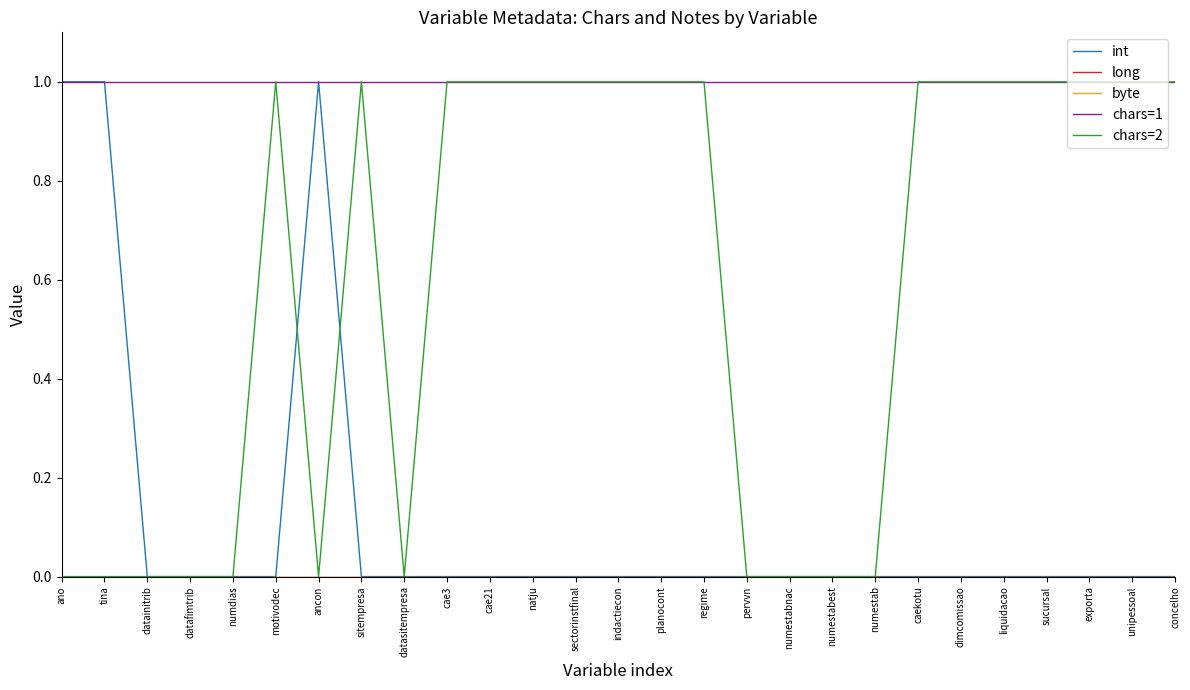

Does the chart display data point markers on the line(s)?

No